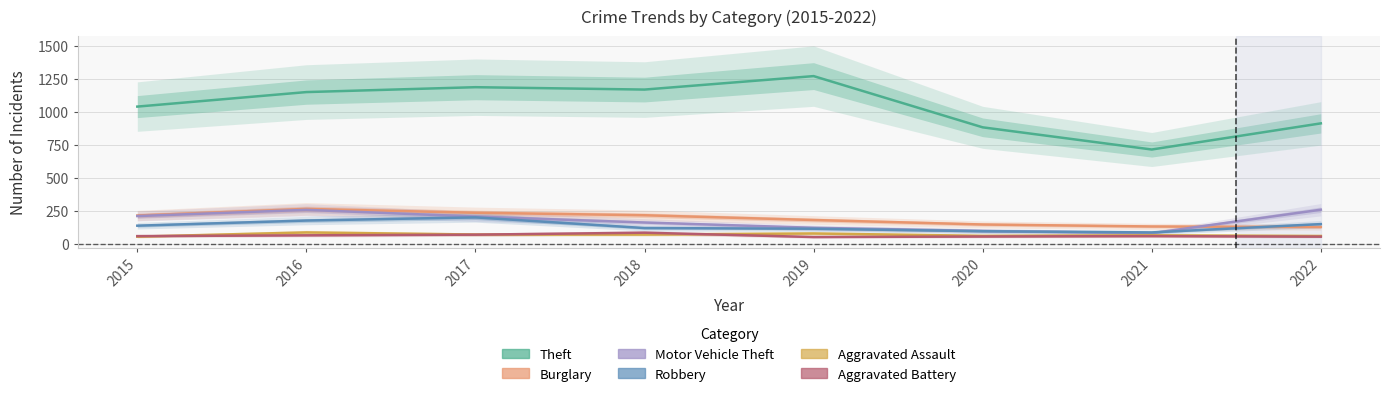

True or false: Aggravated Battery and Aggravated Assault intersect in this chart.

True